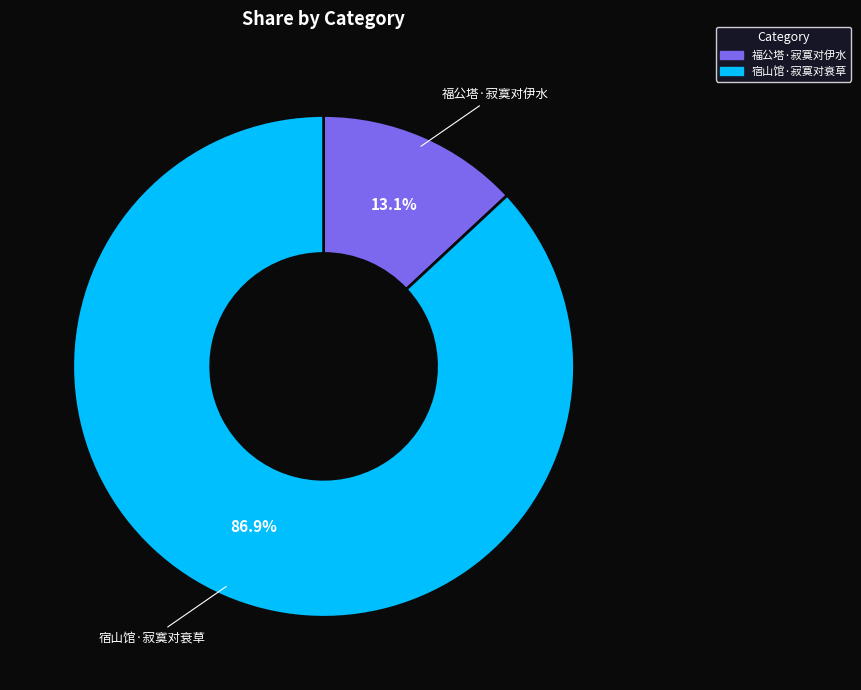

To the nearest percent, what is the difference between the 宿山馆·寂寞对衰草 and 福公塔·寂寞对伊水 slice percentages?

74%